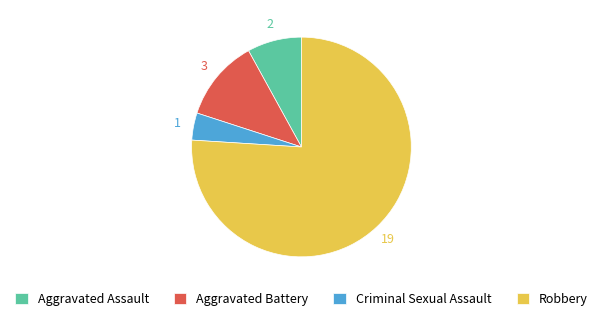

Is the sum of Aggravated Assault and Aggravated Battery greater than half?

No